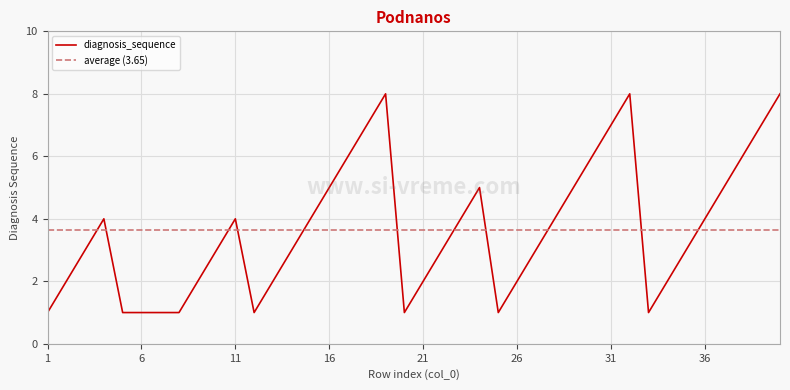

How many lines are shown in the chart?

1